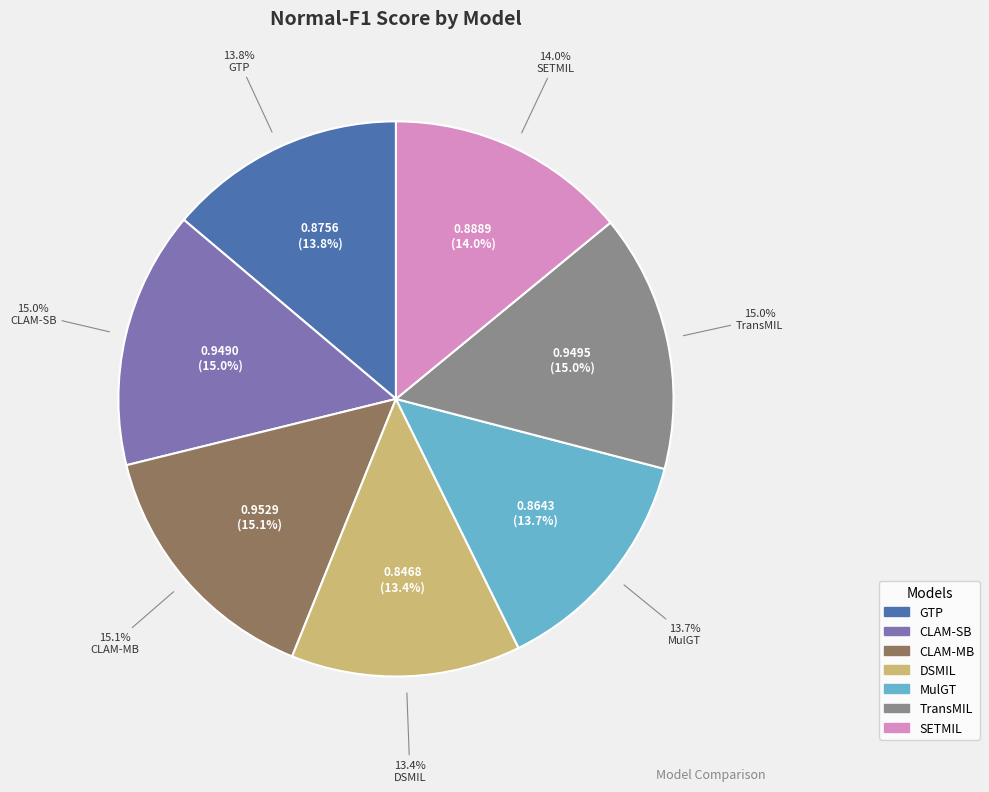

Is it true that SETMIL is 14% of the pie?

True